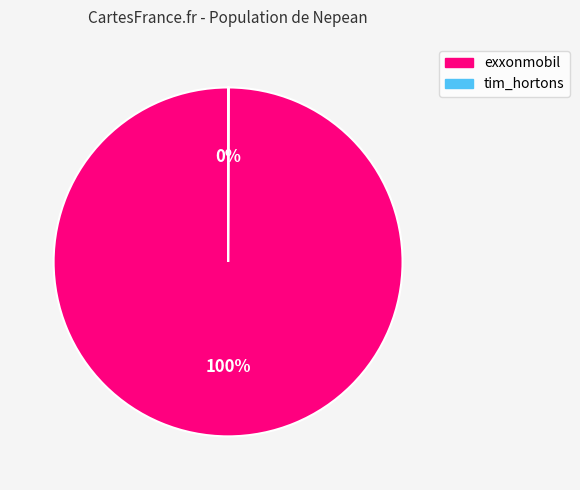

What percentage is the exxonmobil slice, to the nearest percent?

100%